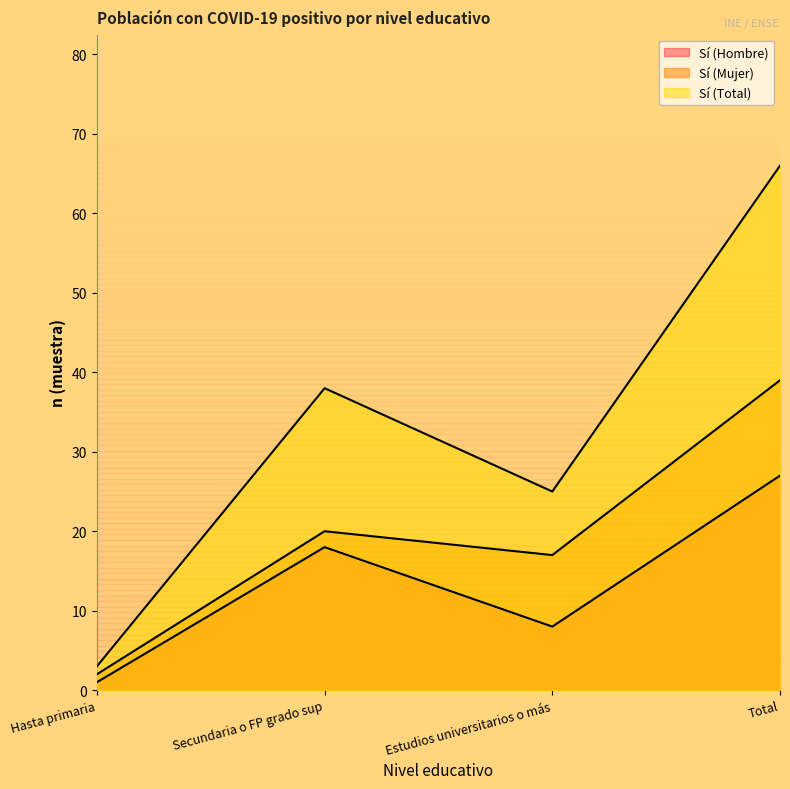

How many series are shown in this chart?

3